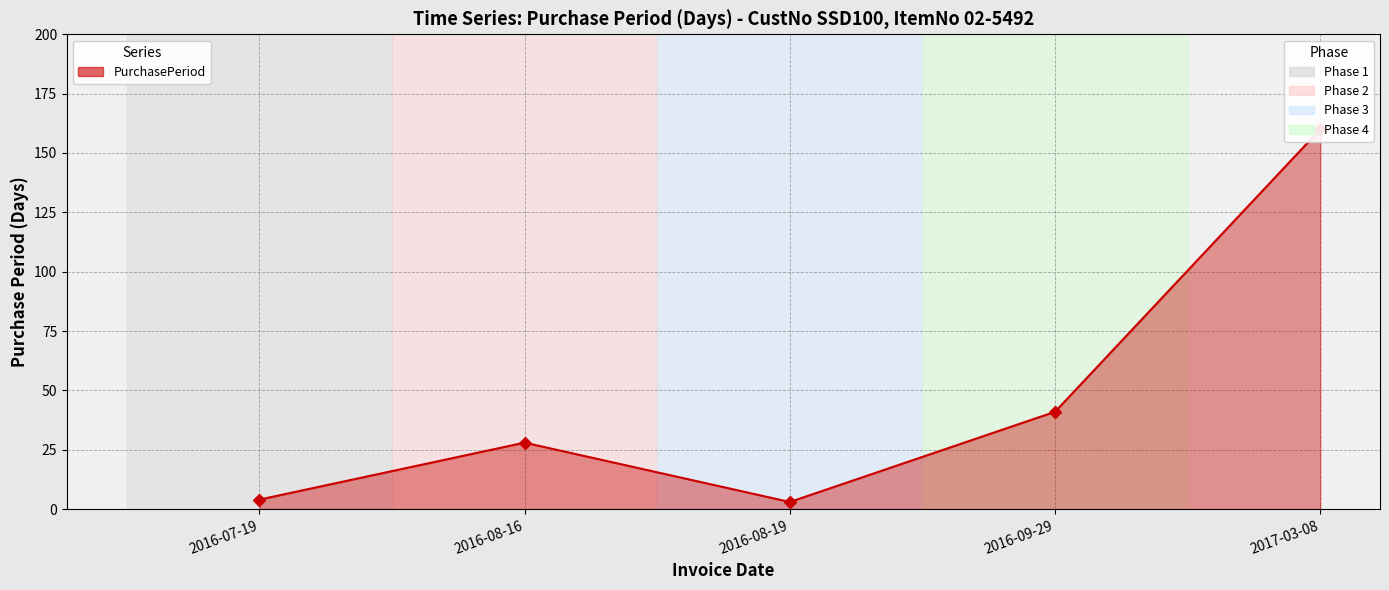

Reading right to left, list all the values displayed in this chart.

160	41	3	28	4